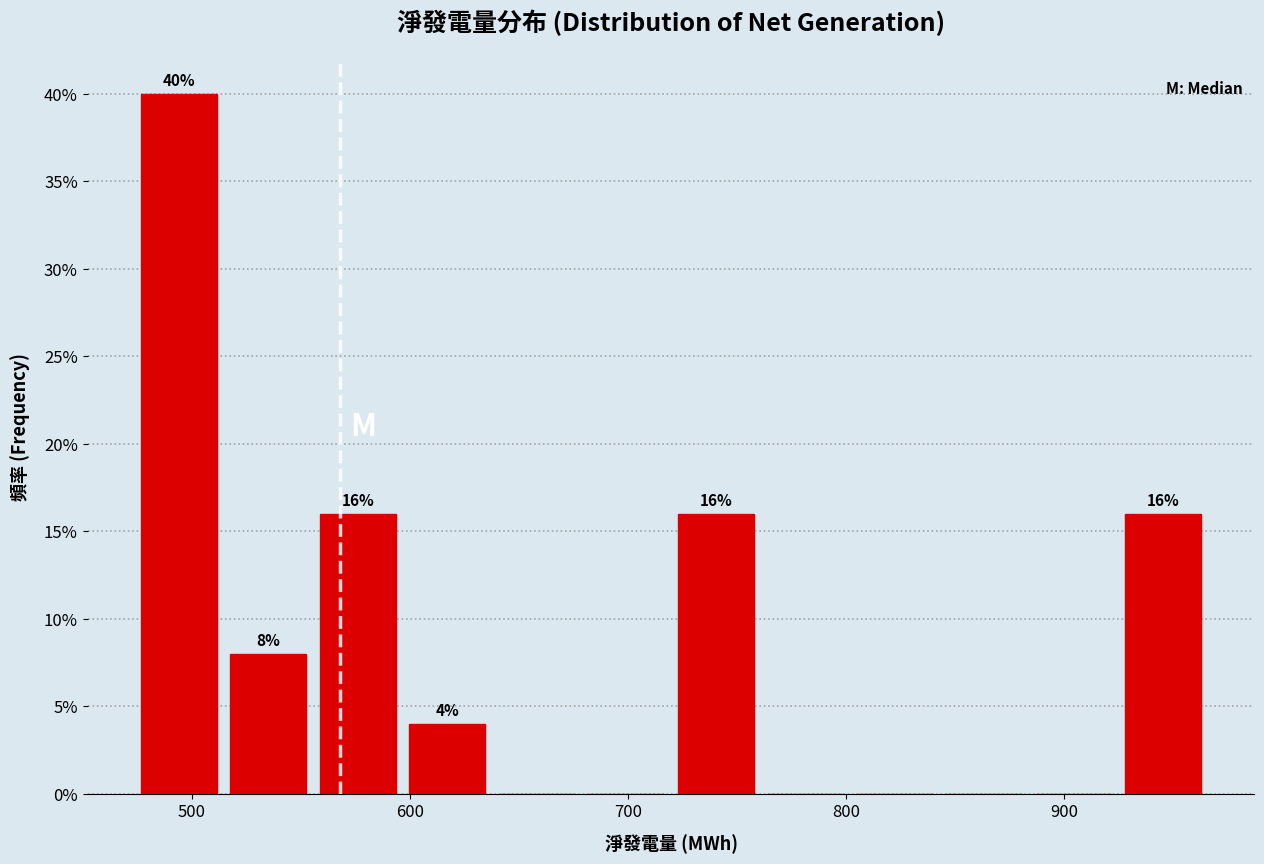

Which range on the x-axis has the tallest bar?

480 to 520